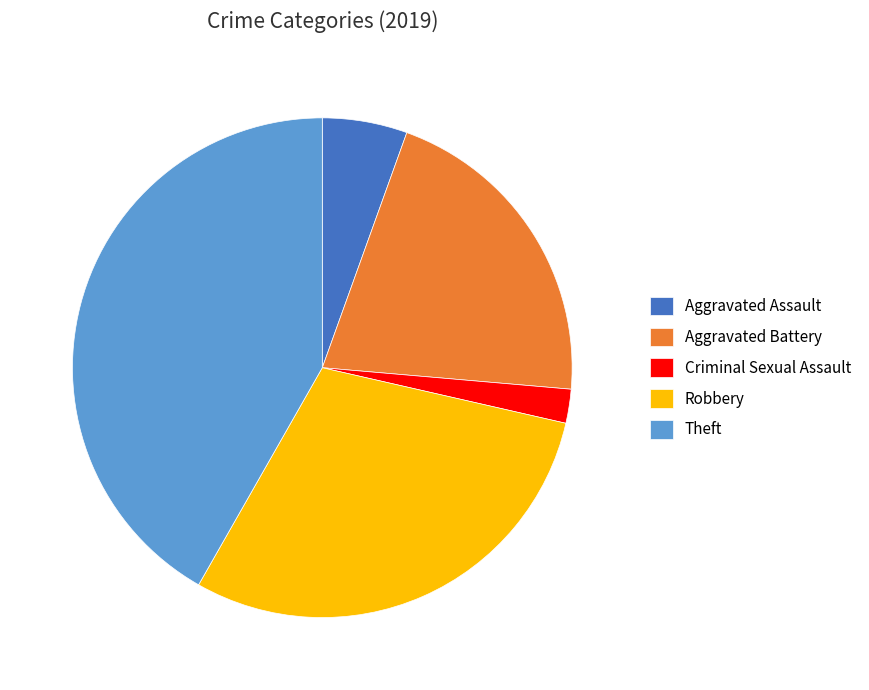

Does any single category account for the majority?

No